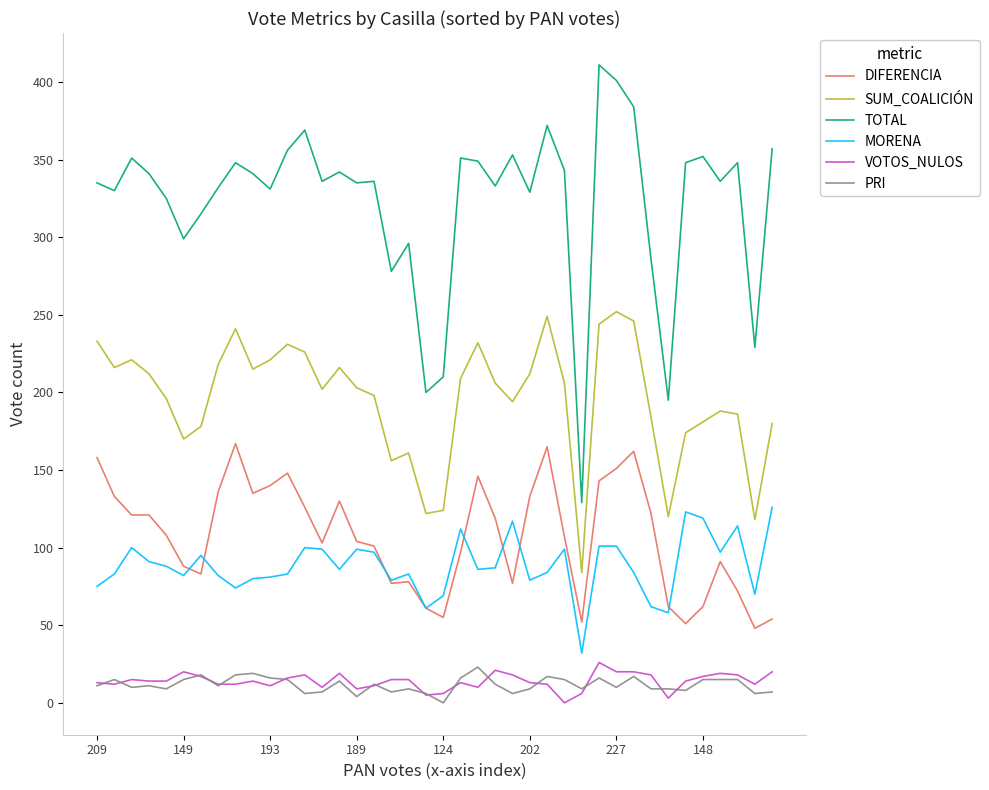

What are all the series names shown in the legend?

DIFERENCIA, SUM_COALICIÓN, TOTAL, MORENA, VOTOS_NULOS, PRI